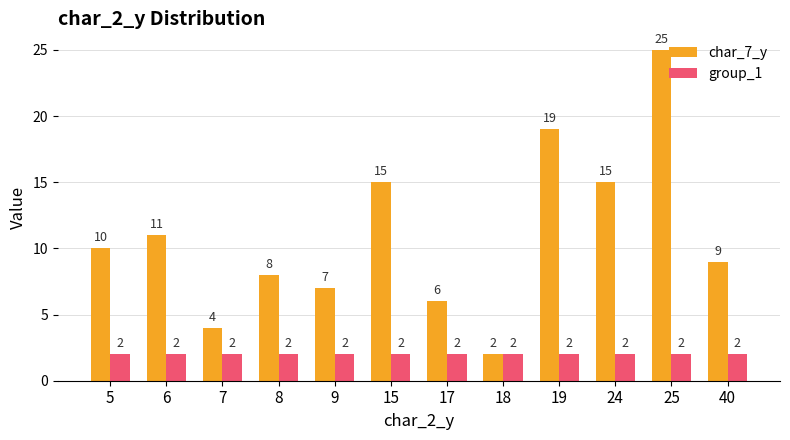

Rank the series by their average value, from highest to lowest.

char_7_y, group_1